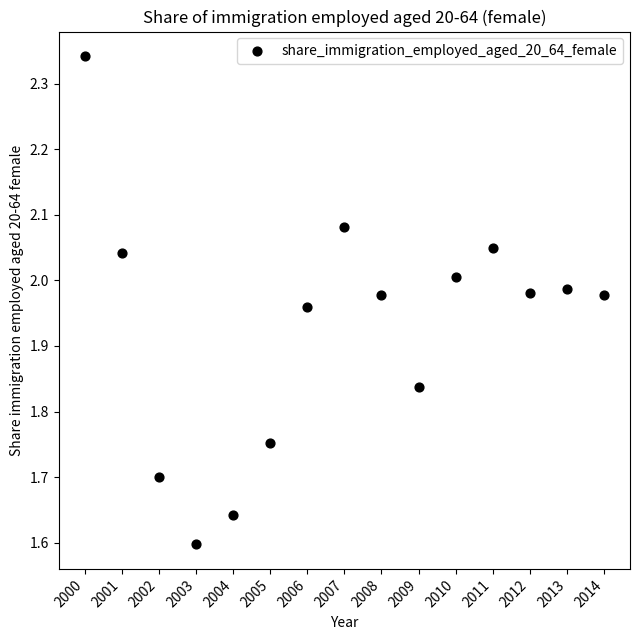

What is the range of Y values (max minus min)?

0.7